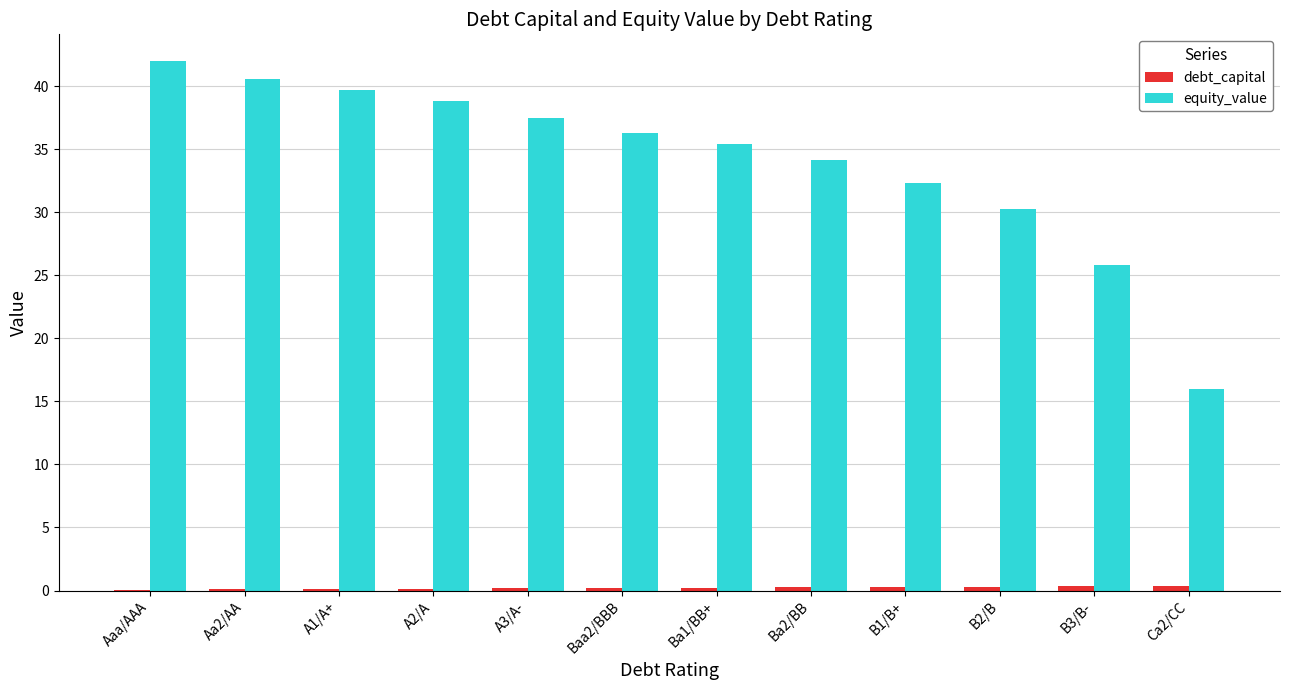

True or false: equity_value has a value of 63.7 at Baa2/BBB.

False